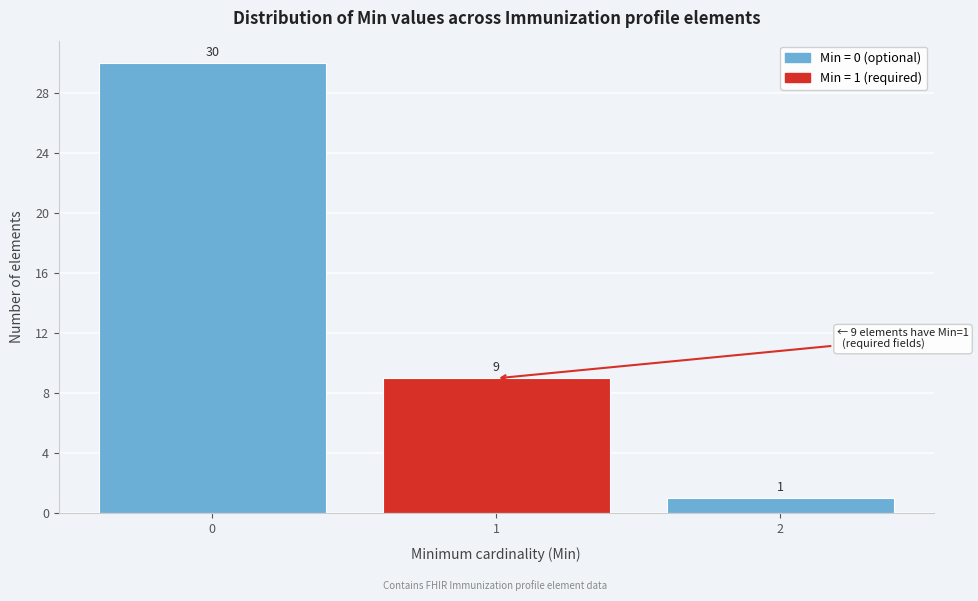

Reading left to right, what are all the values shown in this chart?

0=30	1=9	2=1